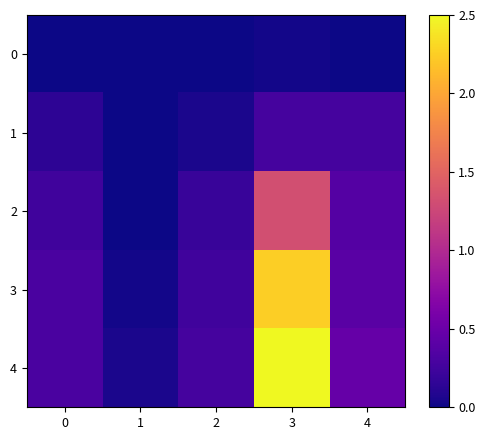

List the series in order of their peak value, lowest first.

0, 1, 2, 3, 4